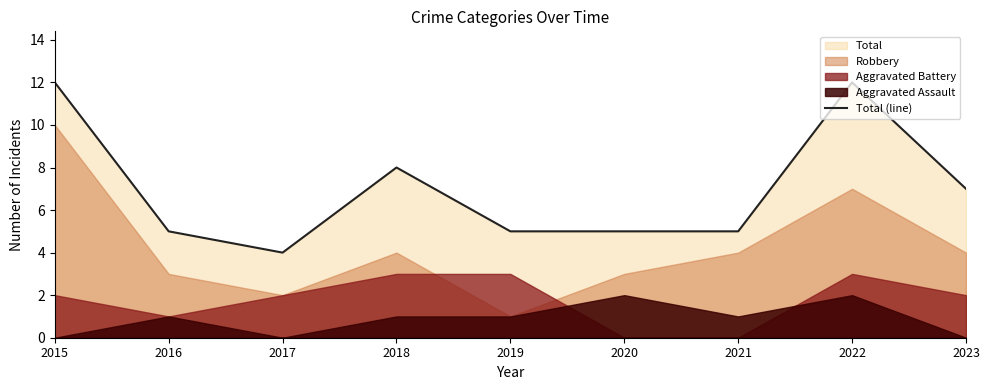

Rank the categories by value from lowest to highest.

2017, 2016, 2019, 2020, 2021, 2023, 2018, 2015, 2022